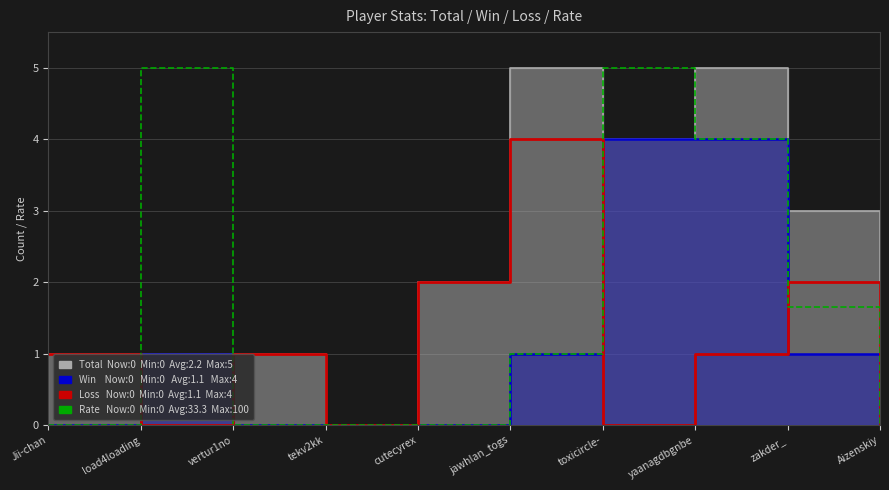

Count the Loss values in the range 0 to 2.

9